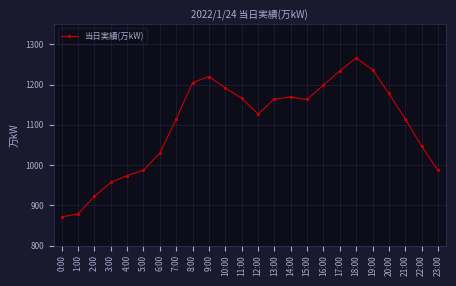

Where is the data nearest to the value 1068?

22:00